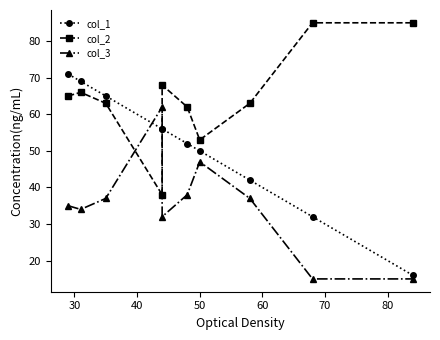

What position from the right is 40?

8